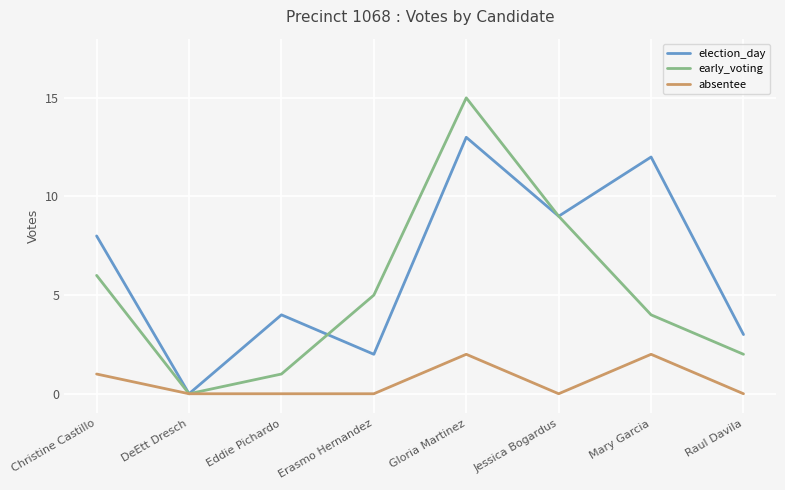

Which category has the highest value across all series?

Gloria Martinez